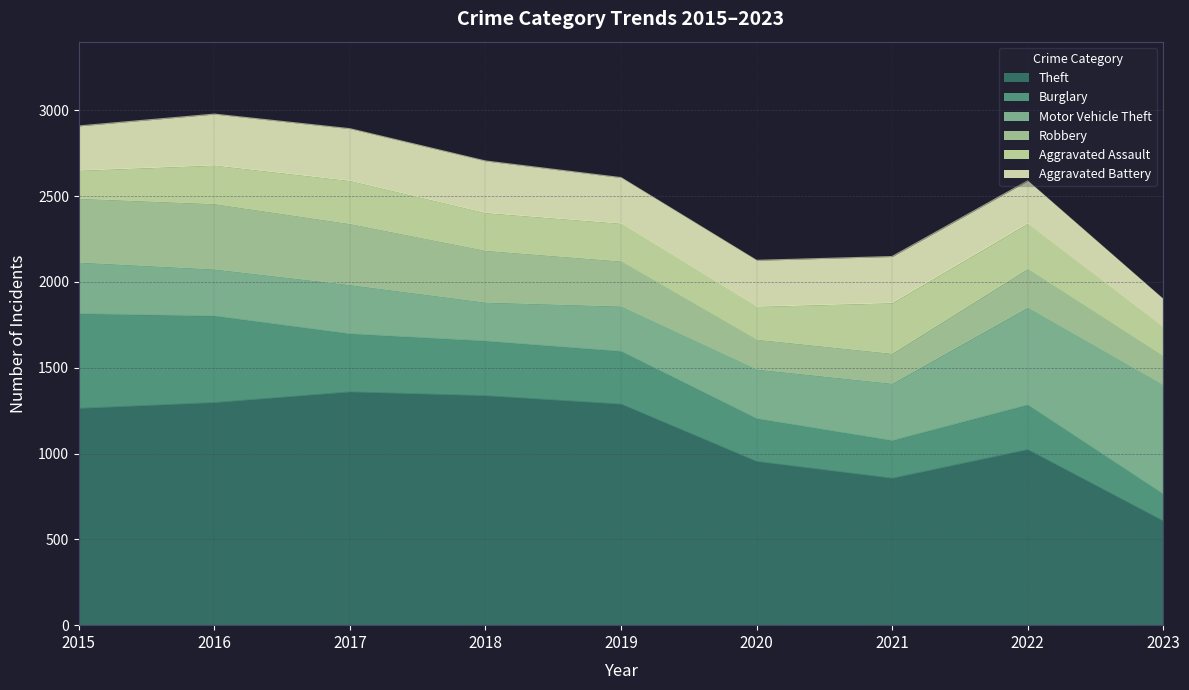

Reading left to right, what are all the values shown in this chart?

Theft: 2015=1263	2016=1297	2017=1359	2018=1337	2019=1288	2020=954	2021=856	2022=1023	2023=607
Burglary: 2015=552	2016=505	2017=339	2018=319	2019=308	2020=250	2021=220	2022=261	2023=157
Motor Vehicle Theft: 2015=299	2016=272	2017=285	2018=225	2019=262	2020=287	2021=332	2022=567	2023=636
Robbery: 2015=372	2016=381	2017=356	2018=302	2019=263	2020=174	2021=175	2022=226	2023=169
Aggravated Assault: 2015=164	2016=225	2017=251	2018=220	2019=220	2020=192	2021=295	2022=264	2023=169
Aggravated Battery: 2015=259	2016=298	2017=303	2018=302	2019=267	2020=269	2021=270	2022=248	2023=162